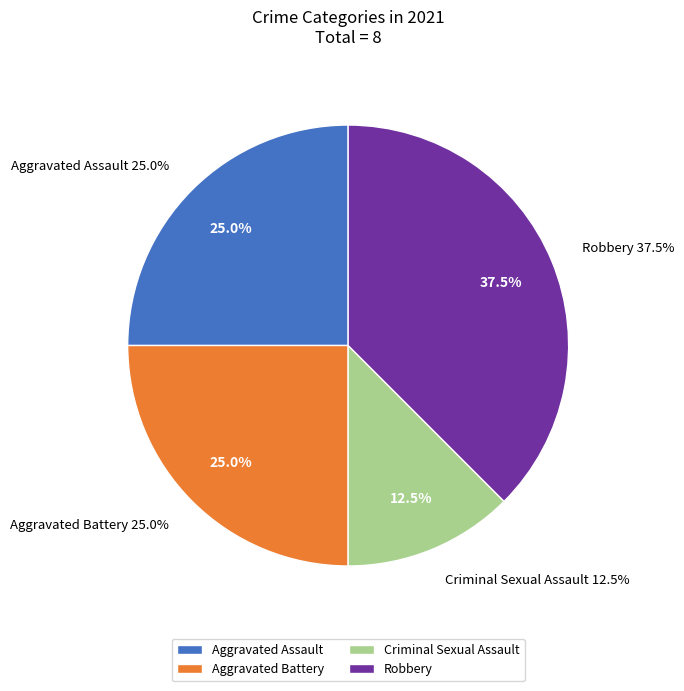

Is it true that Aggravated Assault is 25% of the pie?

True